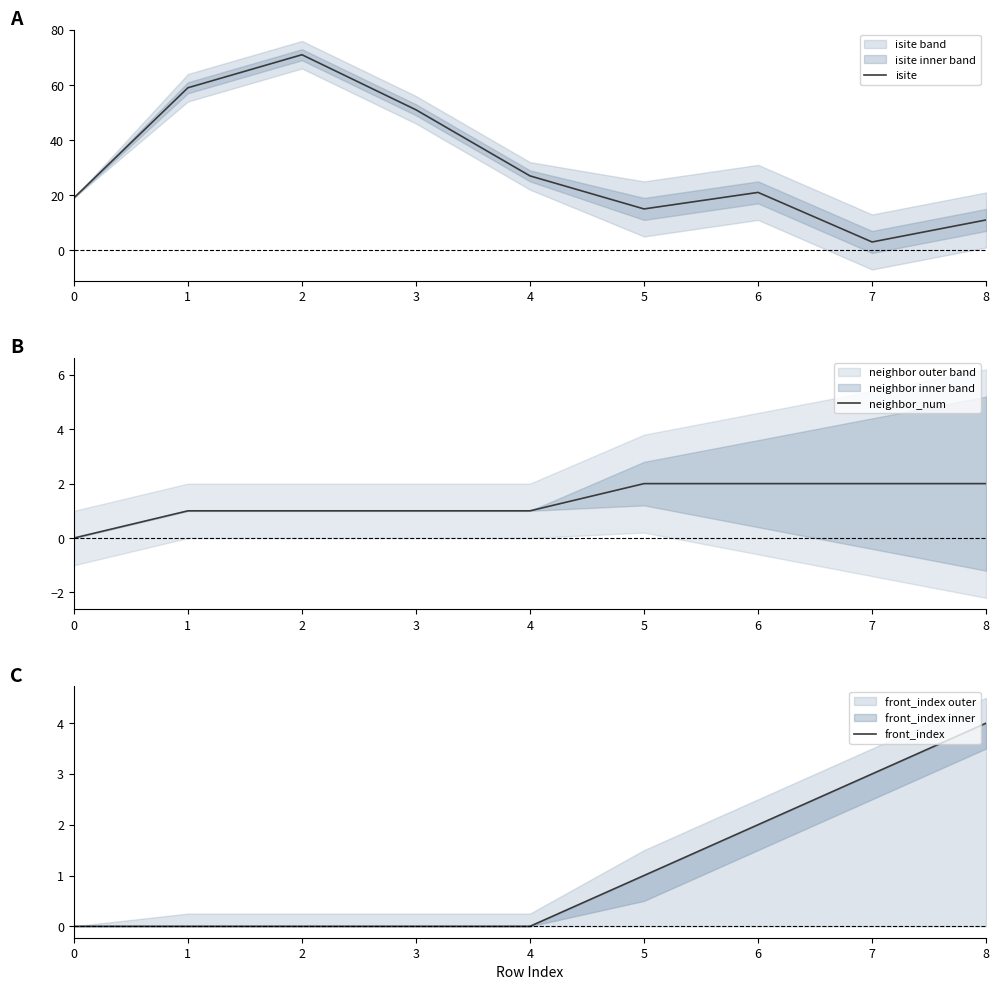

What is the difference between the highest and lowest values at 8?

9